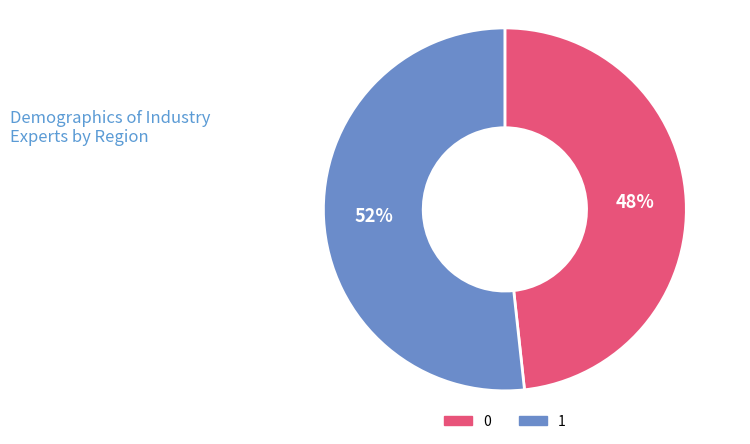

Between 0 and 1, which is larger?

1